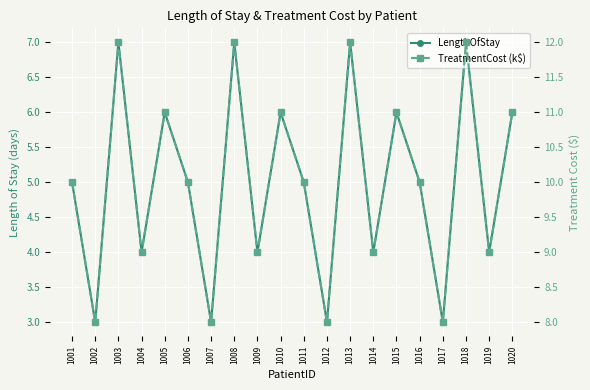

How many lines are shown in the chart?

2